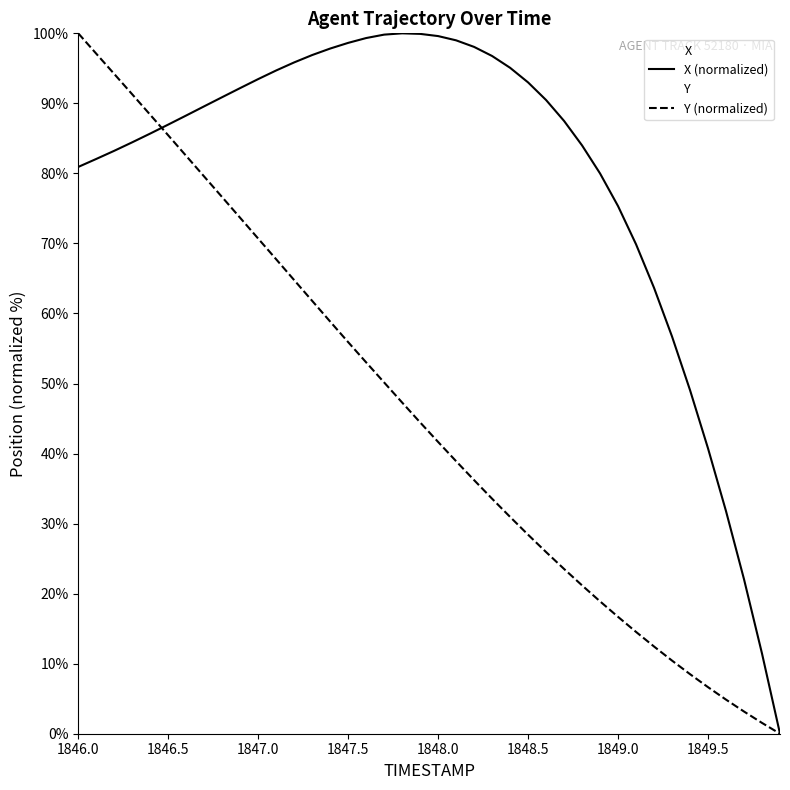

Reading left to right, extract all data points from this chart.

X: 1846.0=80.9	1846.1=82.1	1846.2=83.2	1846.3=84.4	1846.4=85.7	1846.5=87.0	1846.6=88.3	1846.7=89.6	1846.8=90.9	1846.9=92.2	1847.0=93.5	1847.1=94.7	1847.2=95.8	1847.3=96.9	1847.4=97.8	1847.5=98.6	1847.6=99.3	1847.7=99.8	1847.8=100.0	1847.9=99.9	1848.0=99.6	1848.1=99.0	1848.2=98.1	1848.3=96.8	1848.4=95.1	1848.5=93.0	1848.6=90.5	1848.7=87.5	1848.8=84.0	1848.9=80.0	1849.0=75.3	1849.1=69.9	1849.2=63.7	1849.3=56.7	1849.4=49.1	1849.5=40.7	1849.6=31.8	1849.7=22.1	1849.8=11.4	1849.9=0.0
Y: 1846.0=100.0	1846.1=97.1	1846.2=94.2	1846.3=91.3	1846.4=88.4	1846.5=85.4	1846.6=82.5	1846.7=79.5	1846.8=76.6	1846.9=73.6	1847.0=70.7	1847.1=67.7	1847.2=64.8	1847.3=61.8	1847.4=58.8	1847.5=55.9	1847.6=53.0	1847.7=50.1	1847.8=47.3	1847.9=44.4	1848.0=41.7	1848.1=38.9	1848.2=36.2	1848.3=33.6	1848.4=31.0	1848.5=28.4	1848.6=25.9	1848.7=23.5	1848.8=21.2	1848.9=18.9	1849.0=16.7	1849.1=14.5	1849.2=12.5	1849.3=10.4	1849.4=8.5	1849.5=6.6	1849.6=4.9	1849.7=3.2	1849.8=1.5	1849.9=0.0